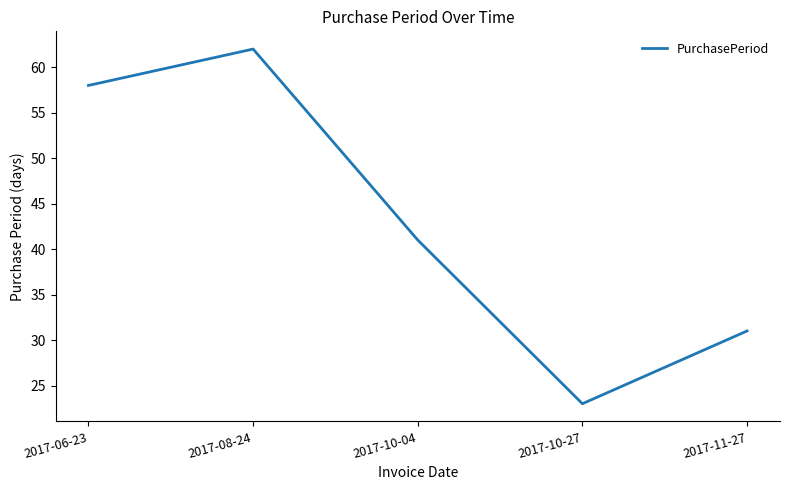

List the labels in order of value, largest first.

2017-08-24, 2017-06-23, 2017-10-04, 2017-11-27, 2017-10-27